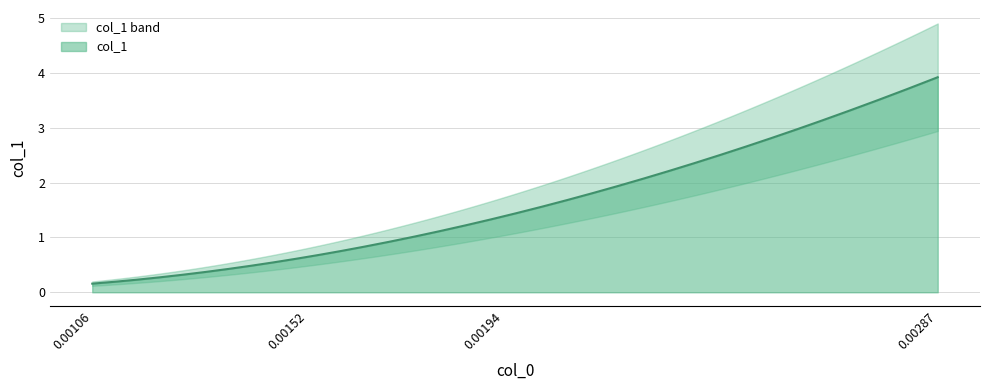

How many series are shown in this chart?

1